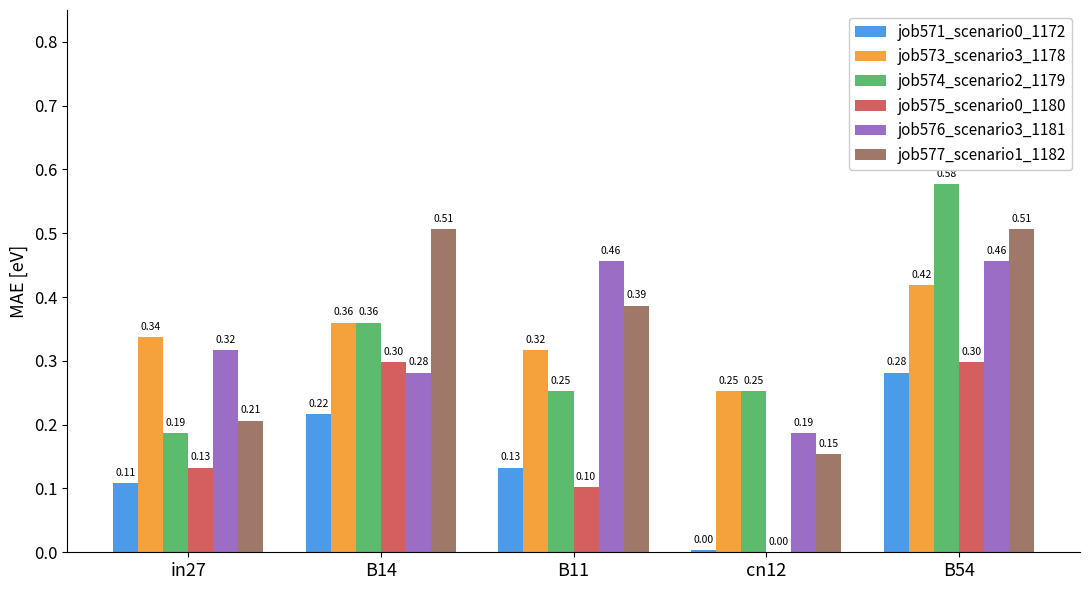

Which series changed the most between B14 and B54?

job574_scenario2_1179